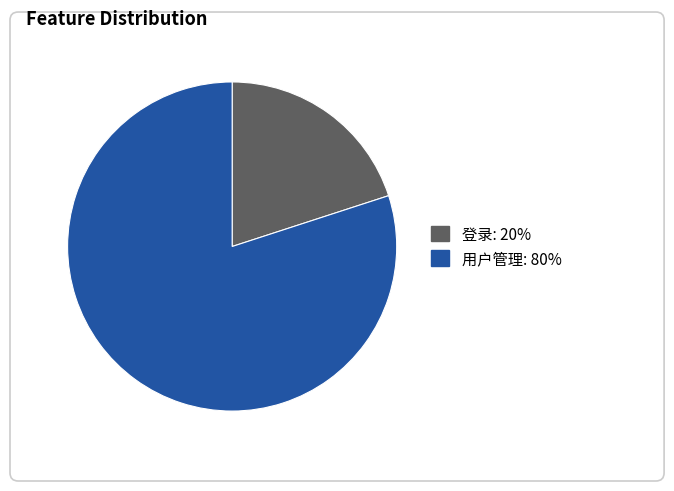

Do 用户管理 and 登录 together represent more than half of the pie?

Yes